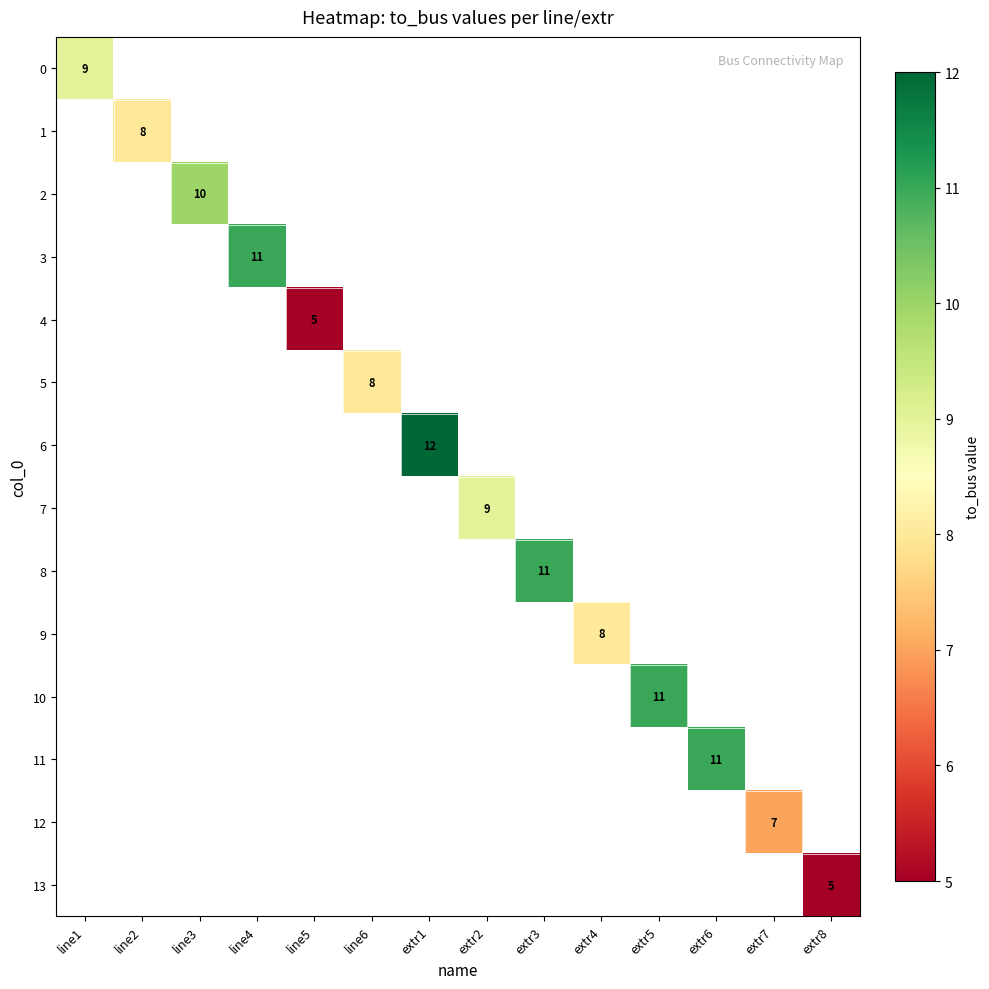

Rank the series at extr6 from highest to lowest value.

0, 1, 2, 3, 4, 5, 6, 7, 8, 9, 10, 11, 12, 13